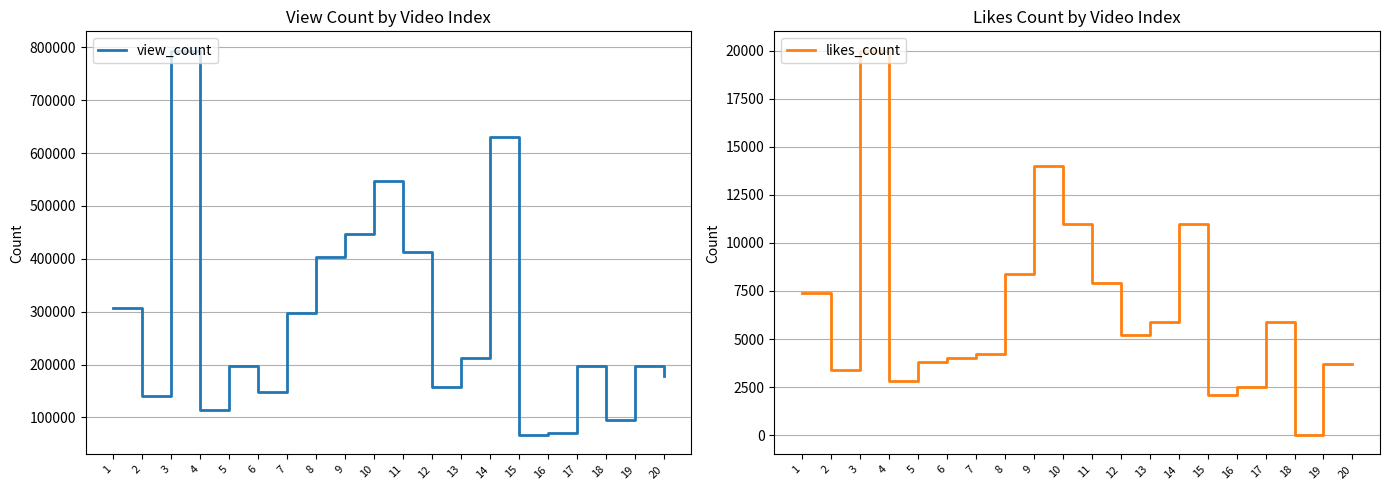

How many lines are shown in the chart?

2